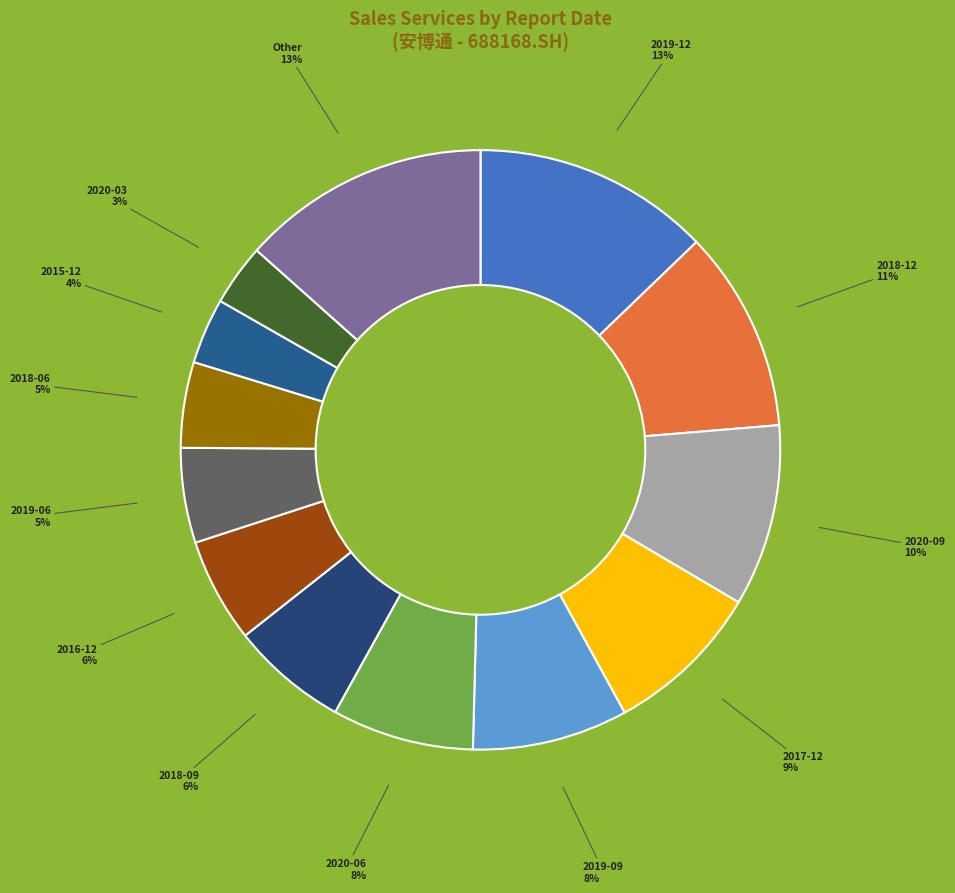

Which has a higher value, 2017-12 or 2020-06?

2017-12